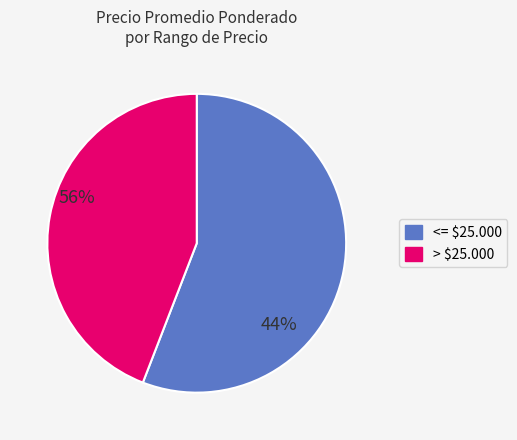

Which slice is the smallest?

> $25.000